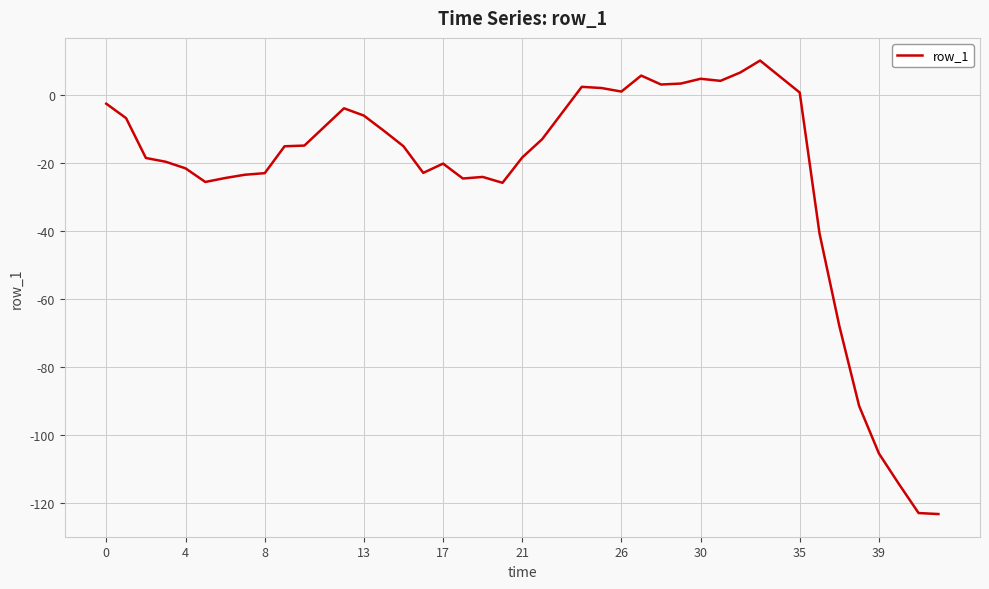

How many values are below zero?

29